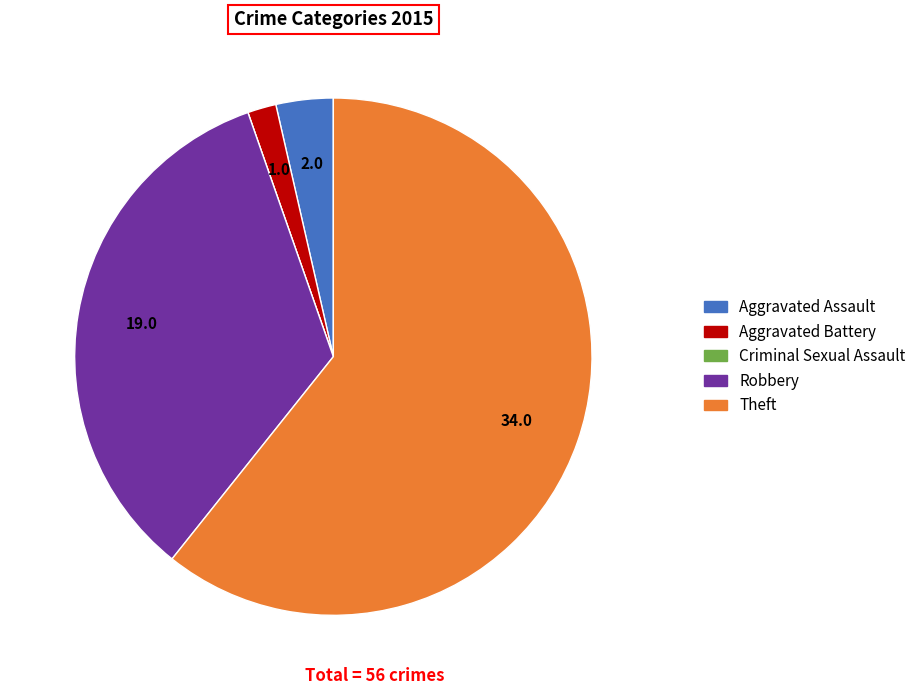

Which slice is the largest?

Theft